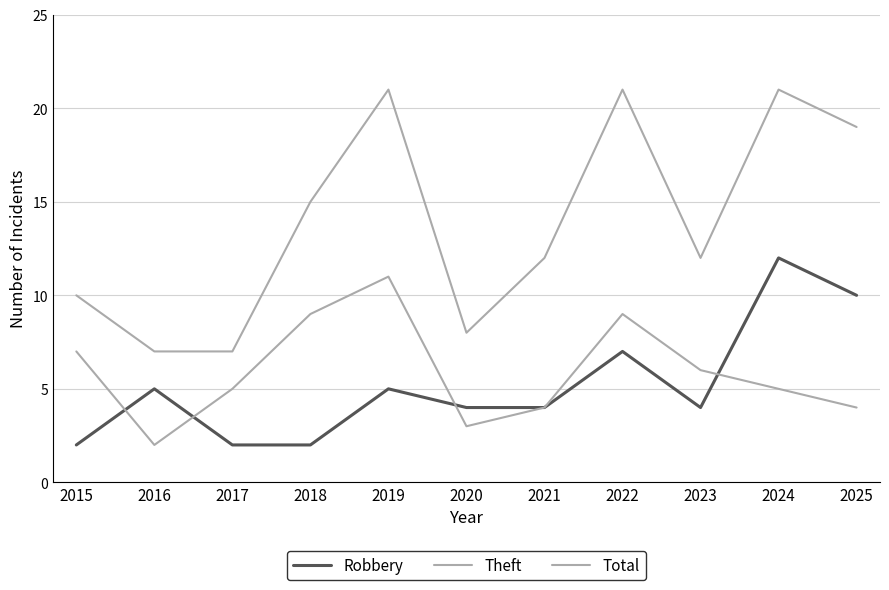

Between 2017 and 2025, which series saw the biggest shift?

Total